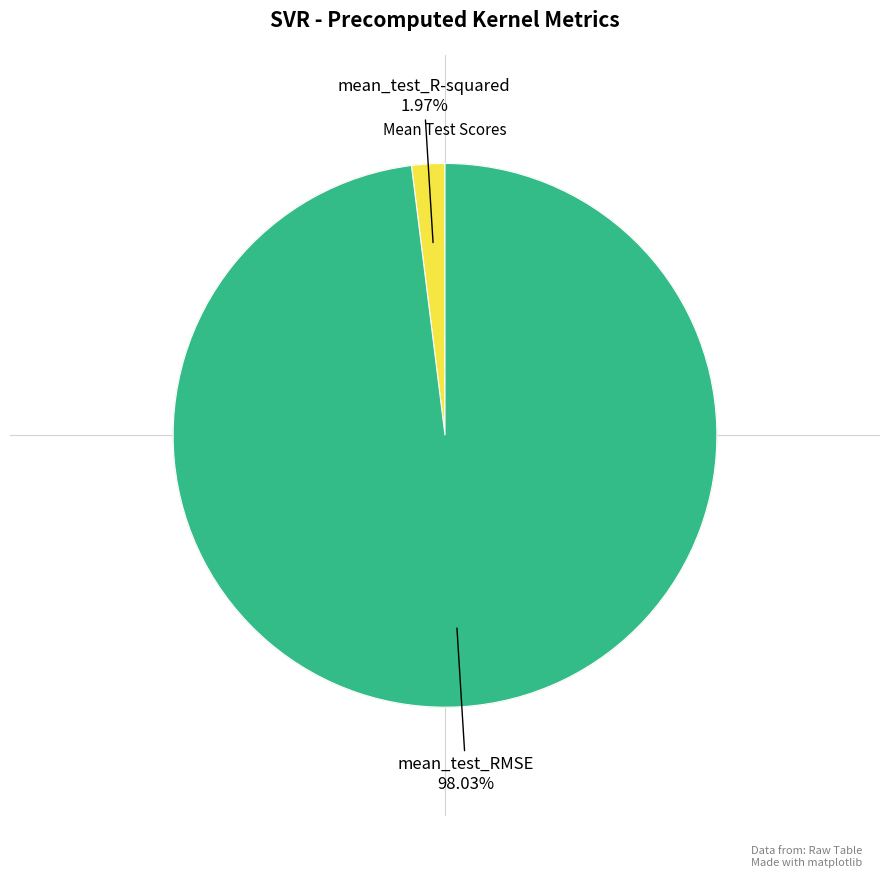

How many slices are in this pie chart?

2